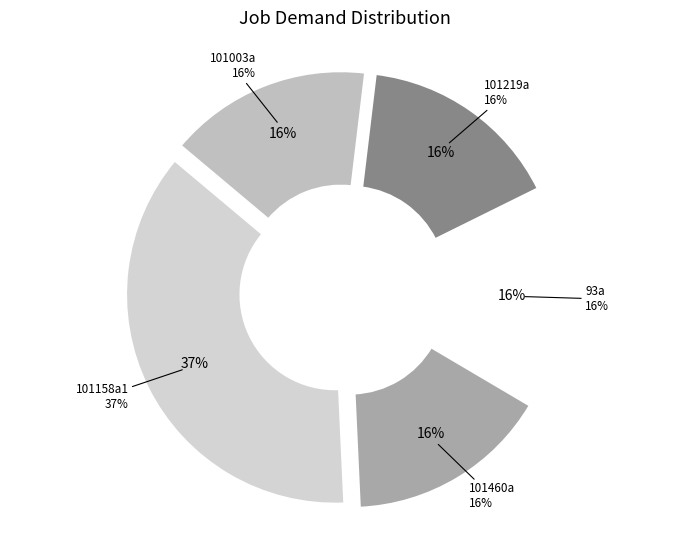

What percentage is NOT represented by 101003a?

84.2%